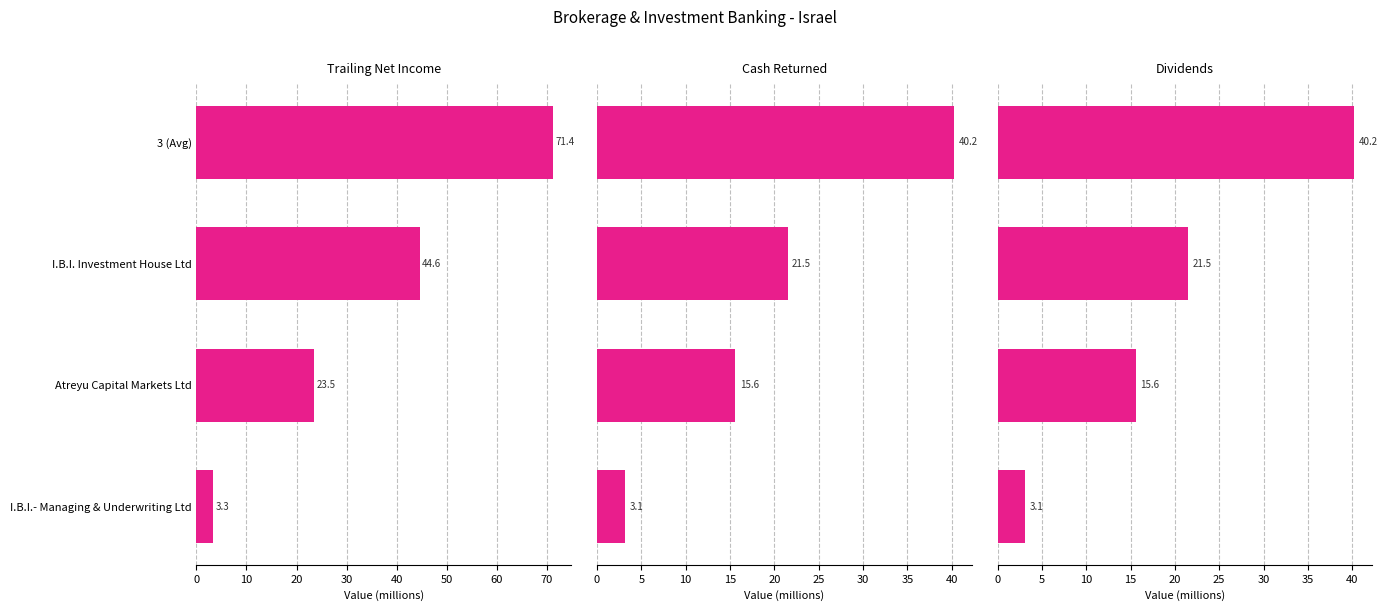

How many data points in Dividends are less than 21?

2